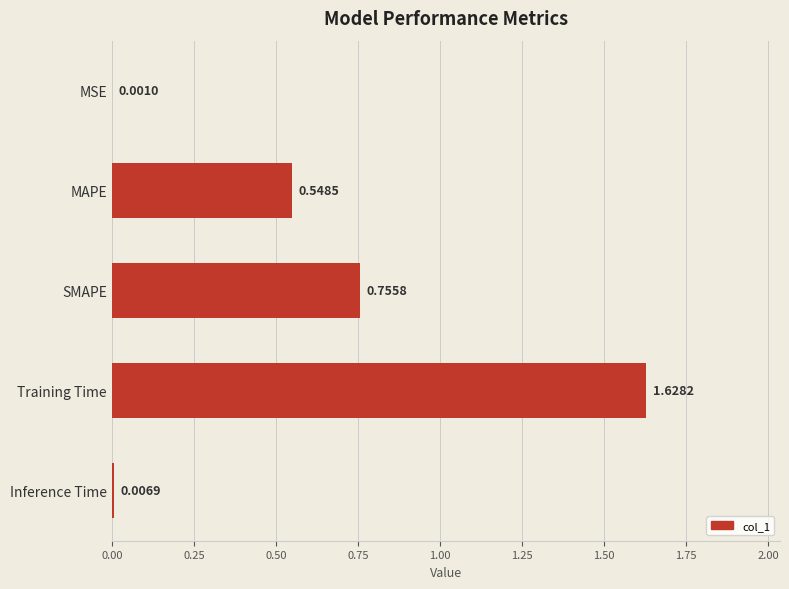

What is the sum of all values?

2.9